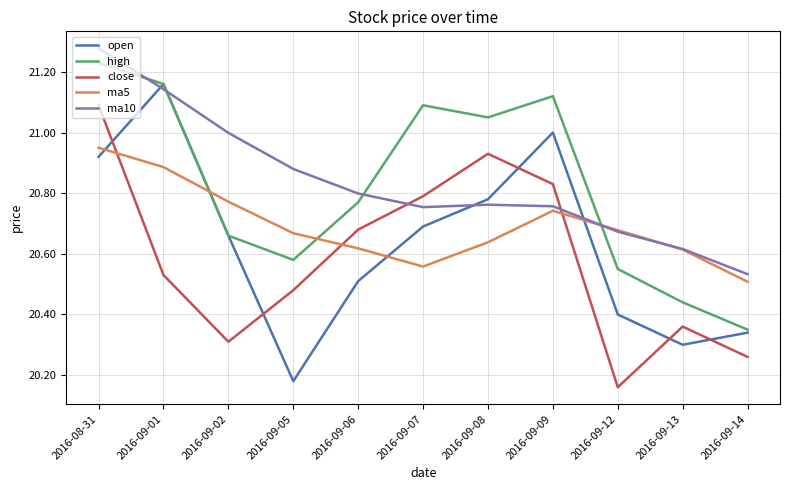

Between 2016-08-31 and 2016-09-14, which series saw the biggest shift?

high